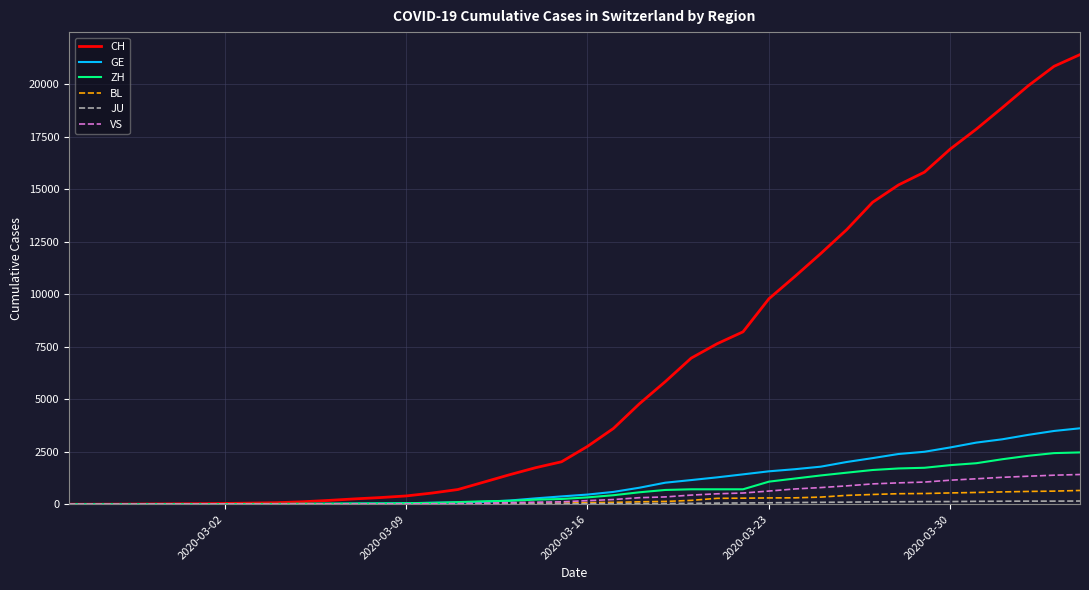

Which series has the largest range (max minus min)?

CH